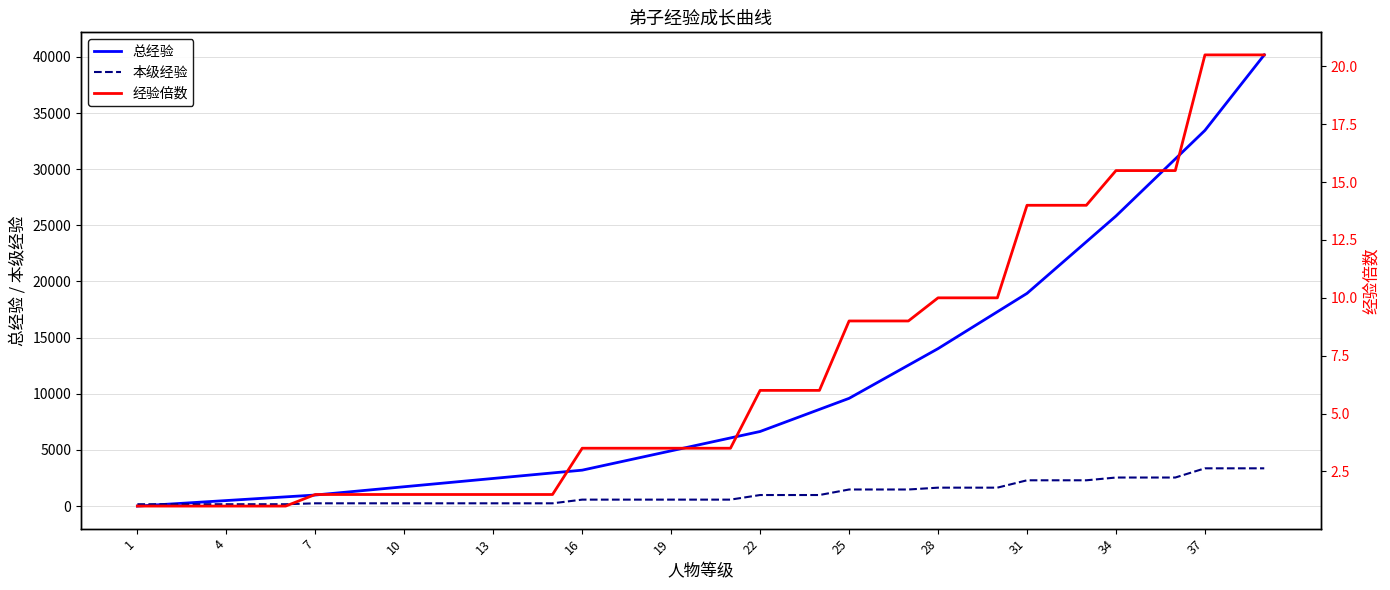

True or false: 本级经验 and 总经验 intersect in this chart.

False